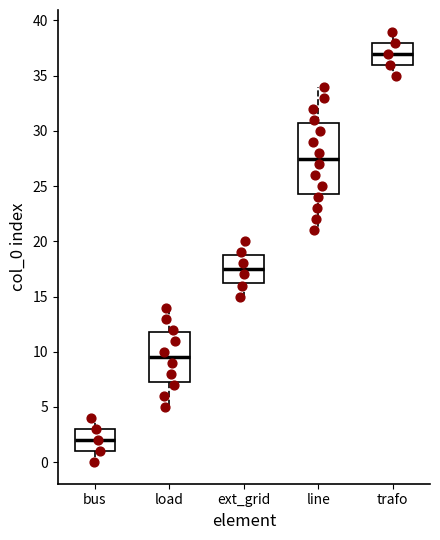

Where is the upper edge of the box for line on the y-axis? The values are not printed on the chart, so give them approximately, as read against the axis.

31.0